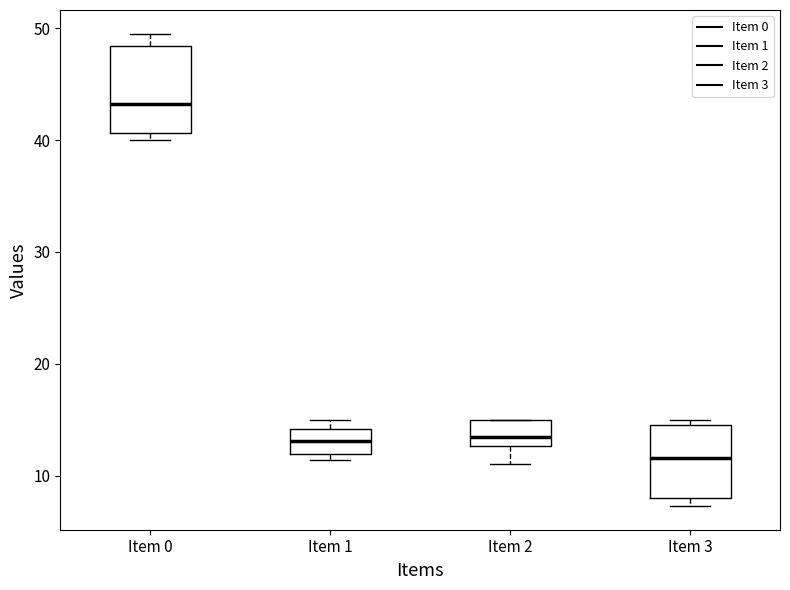

Reading left to right, transcribe this box plot: for each box, give where its median line is, the range the box spans, and where its two whiskers end, as read against the y-axis. The values are not printed on the chart, so give them approximately, as read against the axis.

Item 0: median 43, box 41 to 48, whiskers 40 to 49
Item 1: median 13, box 12 to 14, whiskers 11 to 15
Item 2: median 13 (just above the box's lower edge), box 13 to 15, whiskers 11 to 15
Item 3: median 12, box 8 to 15, whiskers 7 to 15 (just above the box's upper edge)